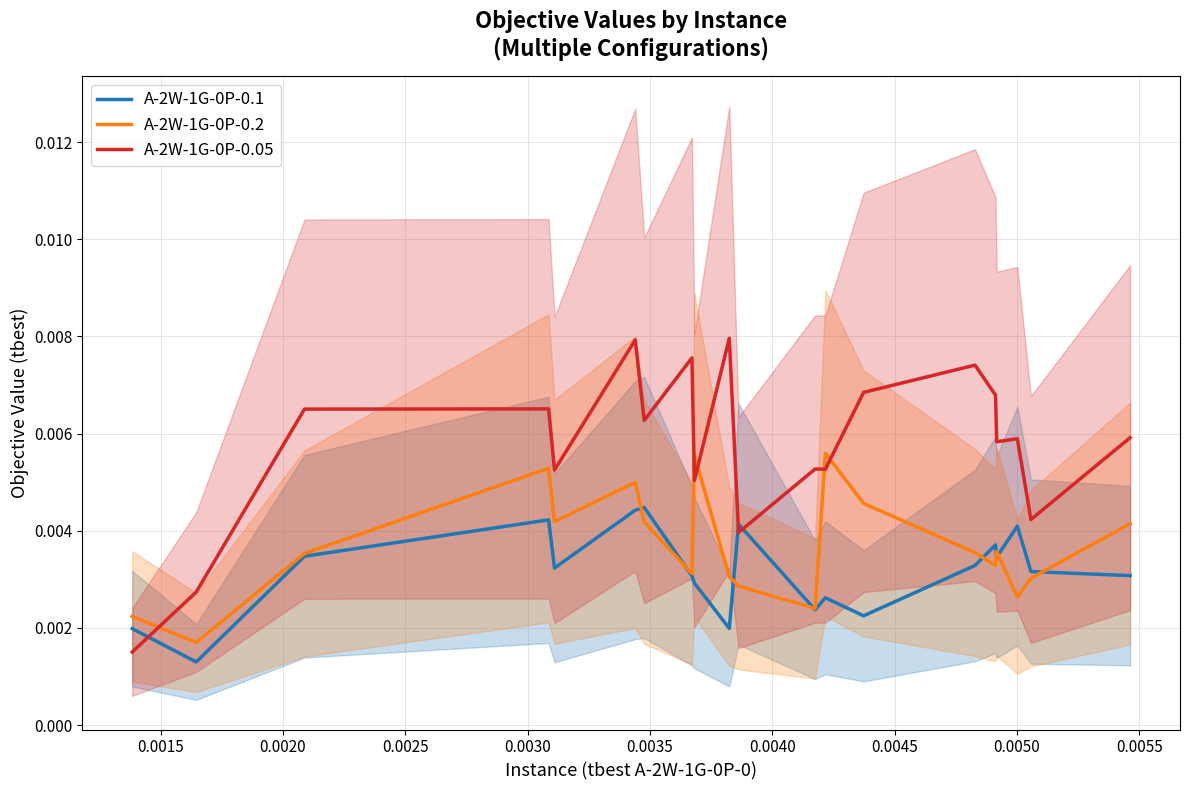

True or false: A-2W-1G-0P-0.2 and A-2W-1G-0P-0.05 intersect in this chart.

True